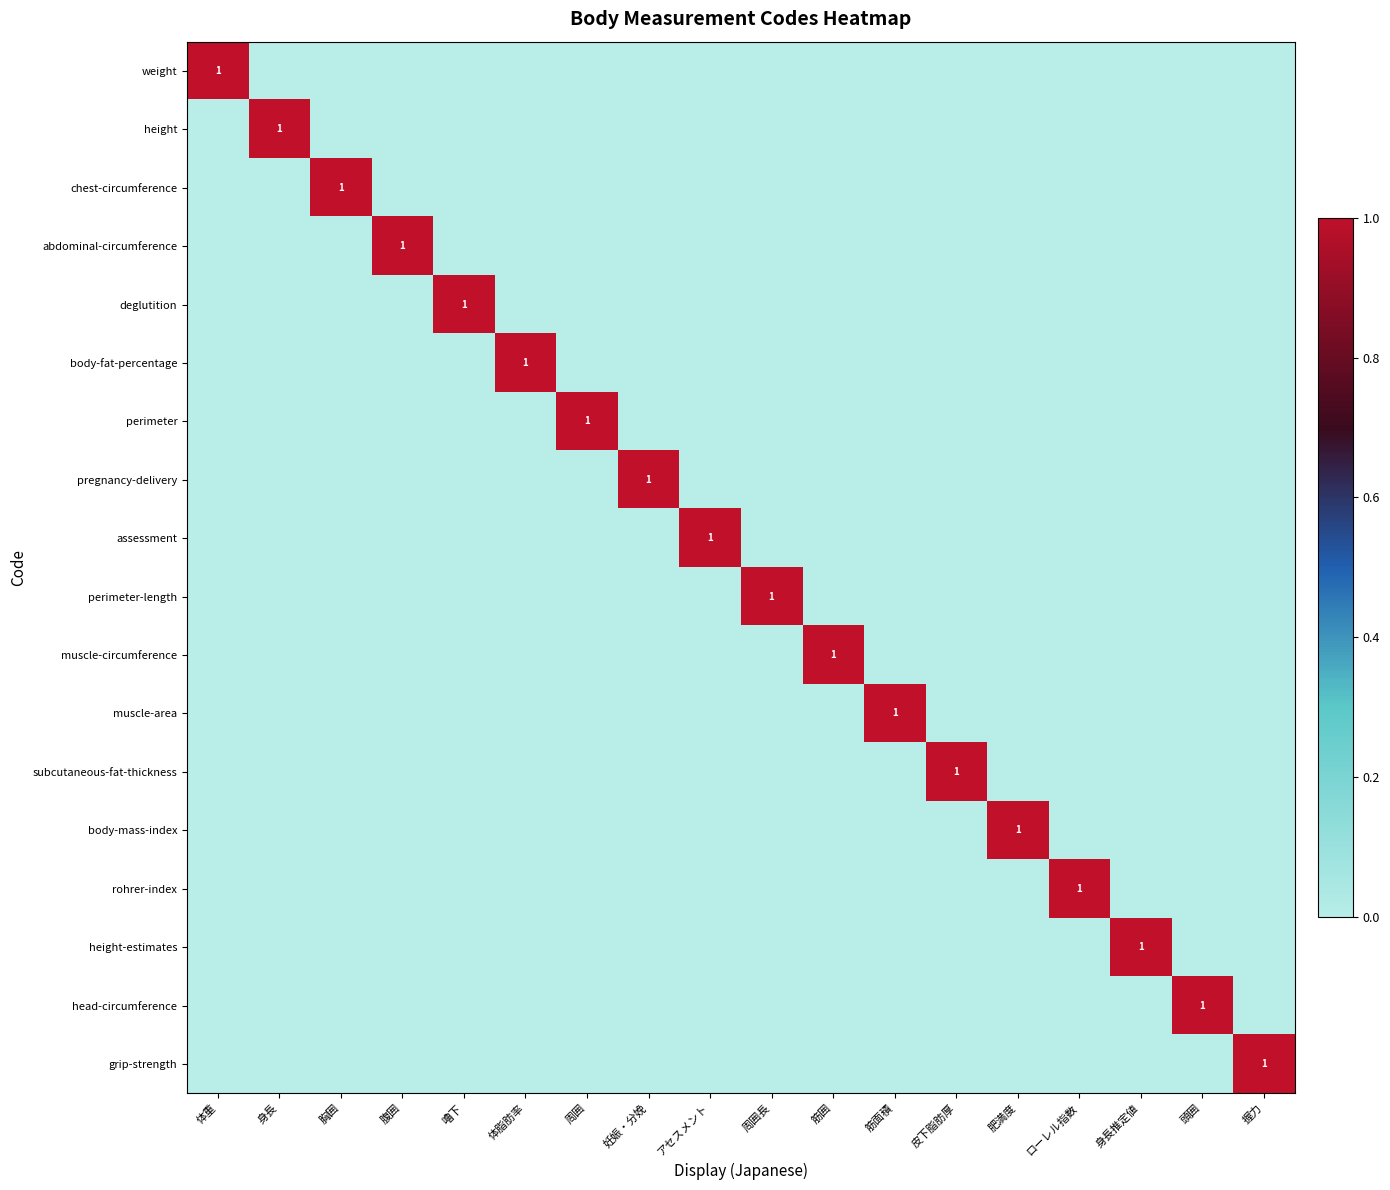

What is the difference between the highest and lowest values at 体脂肪率?

1